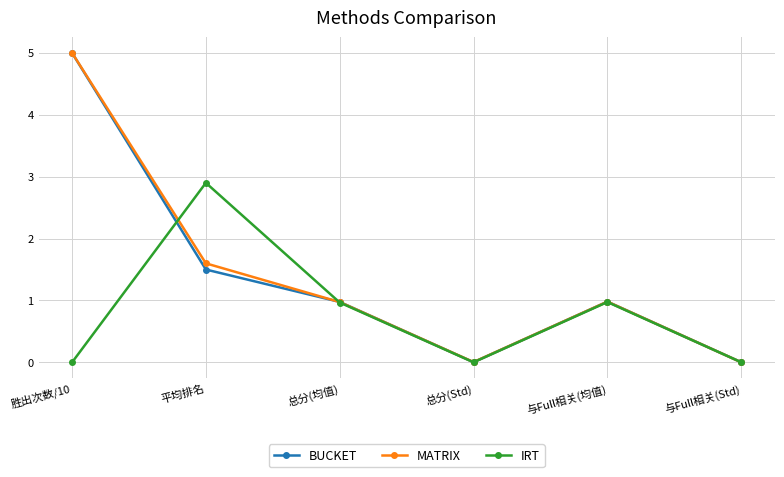

At which label is BUCKET closest to 2?

平均排名